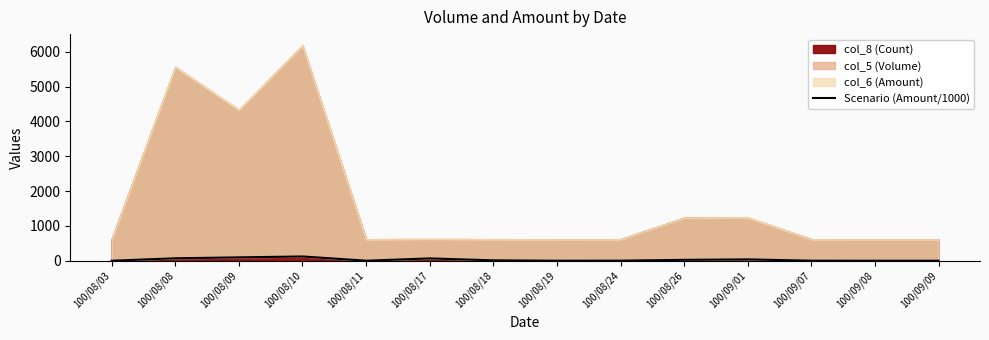

What is the difference between the maximum and second lowest values?

122.4